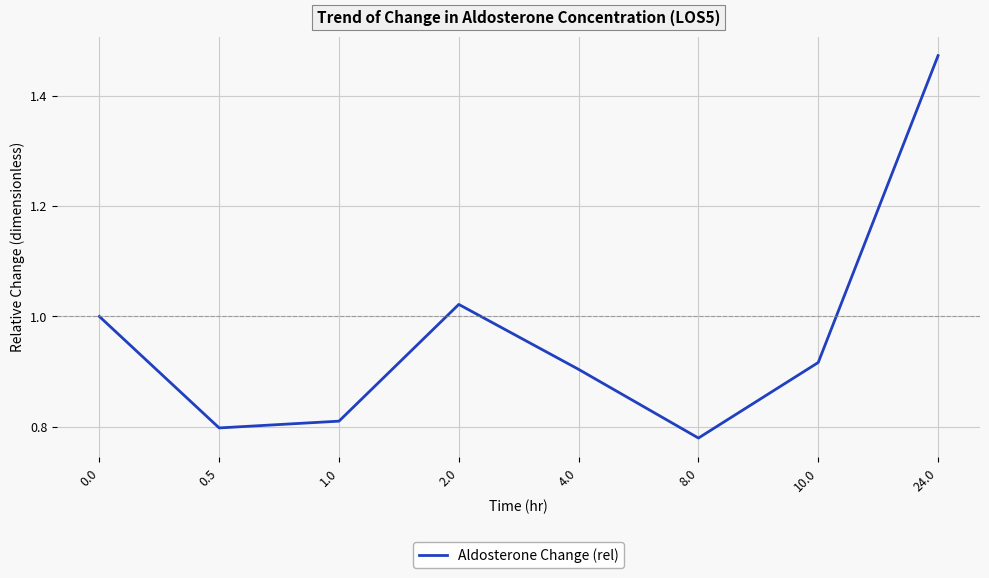

Which has a higher value, 1.0 or 4.0?

4.0